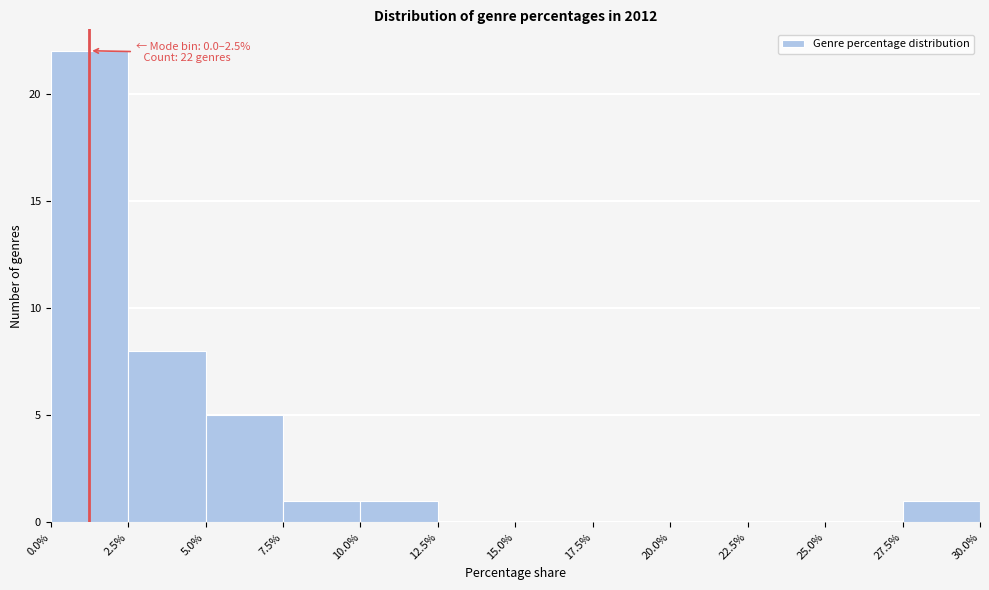

Which range on the x-axis has the tallest bar?

0.0% to 2.5%